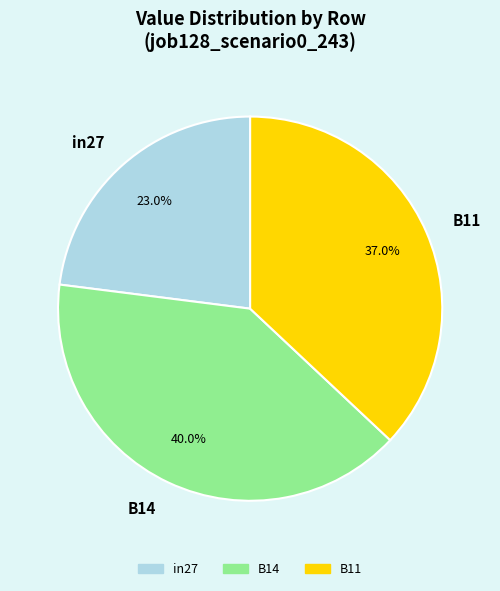

Which has a higher value, in27 or B14?

B14